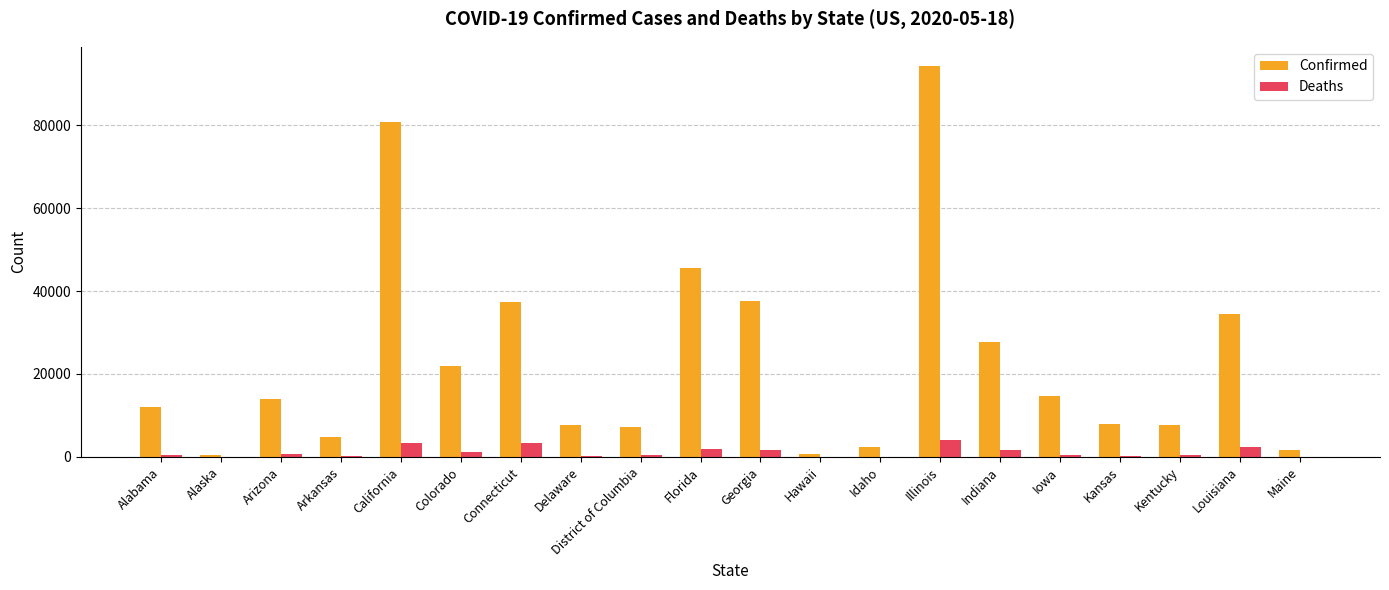

At which label is Confirmed closest to 47289?

Florida